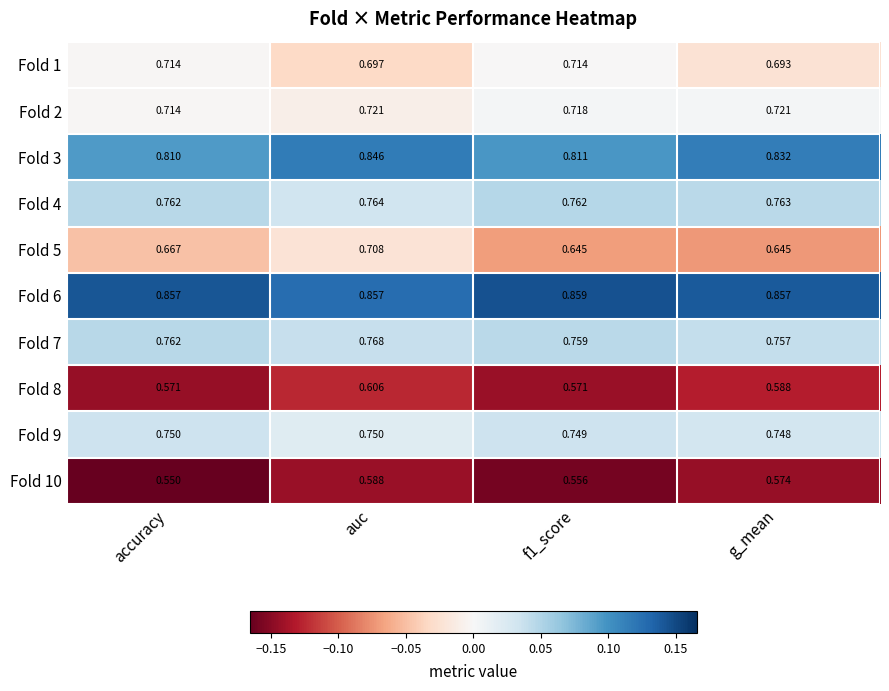

At which category is the sum across all series the highest?

auc